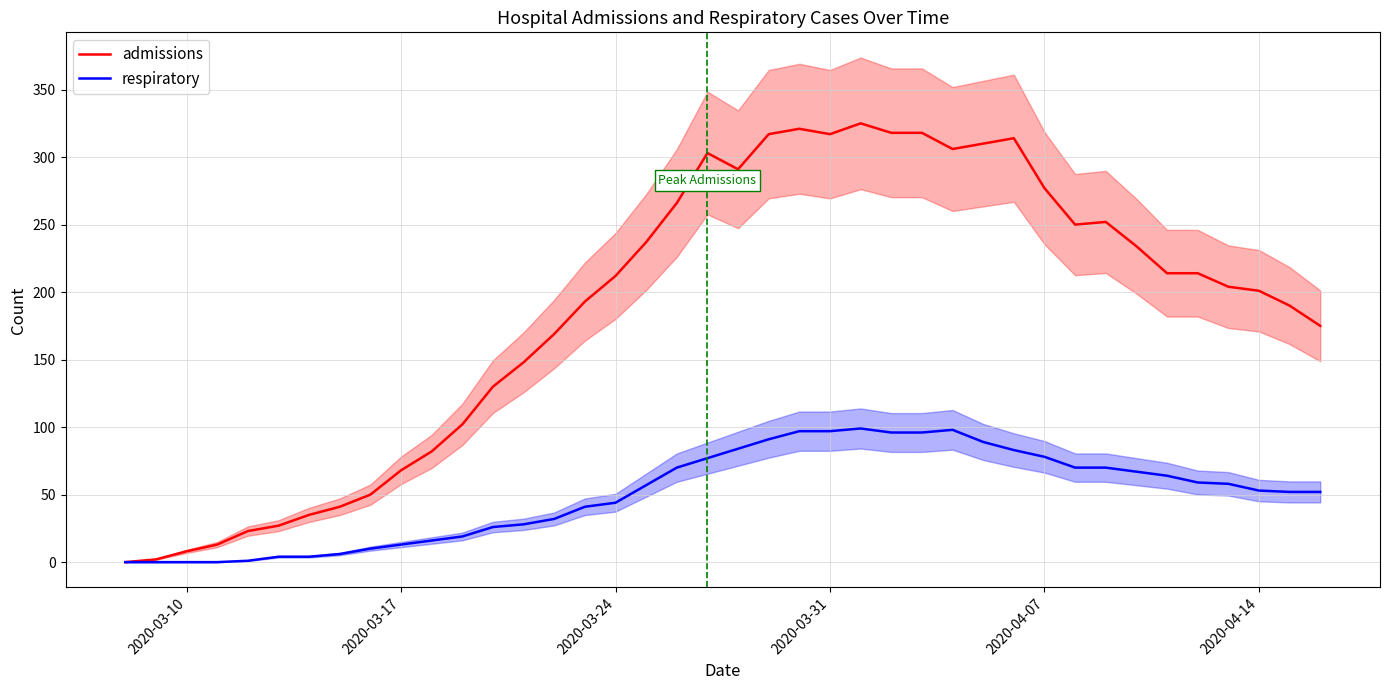

How many lines are shown in the chart?

2